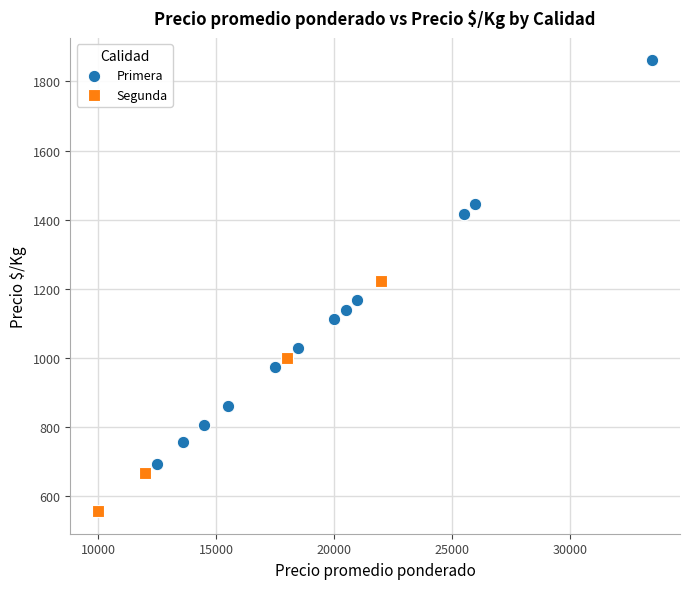

Which series contains the highest Y value?

Primera